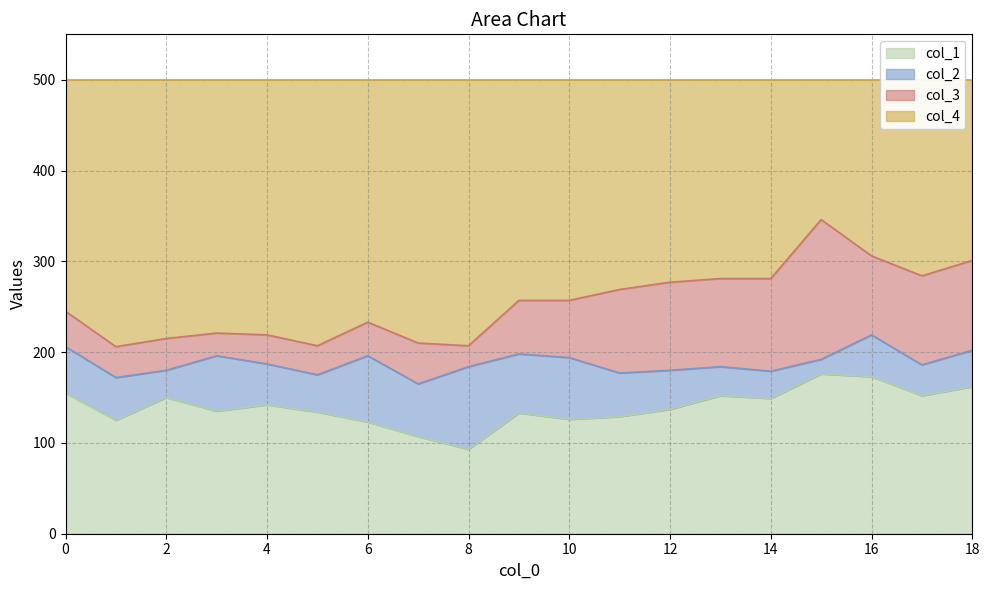

At which category does col_1 reach its first local peak?

2